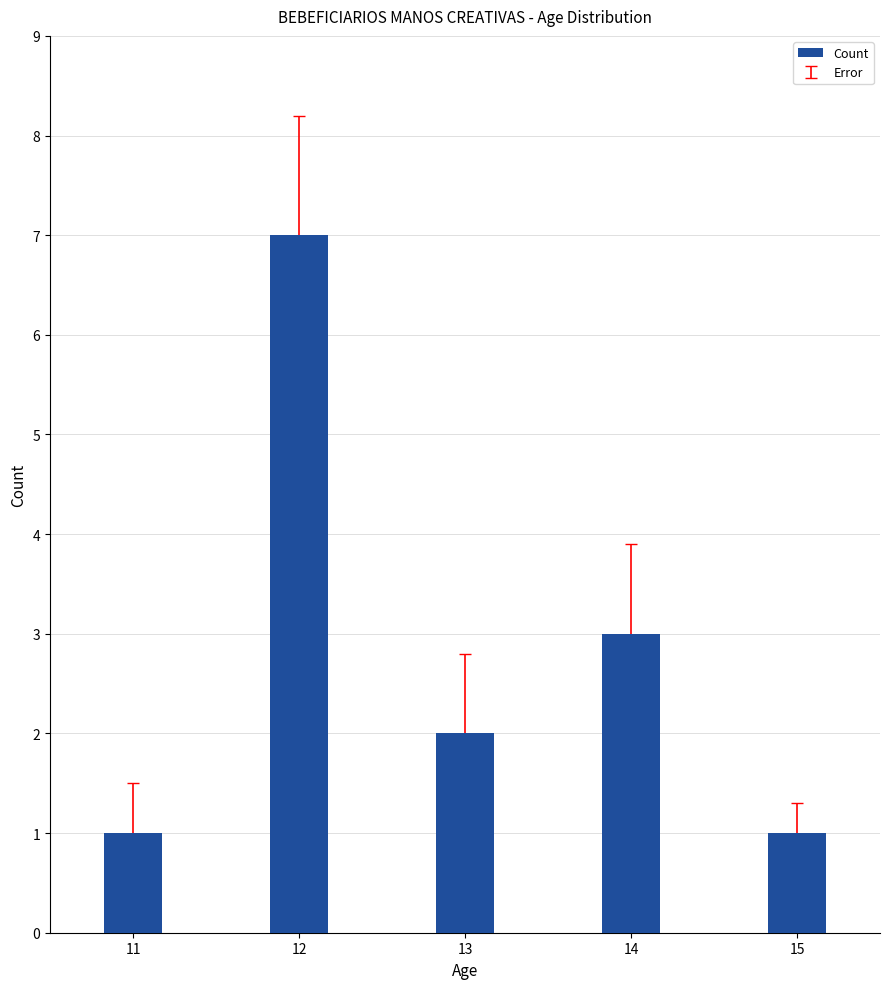

What is the smallest value displayed?

1